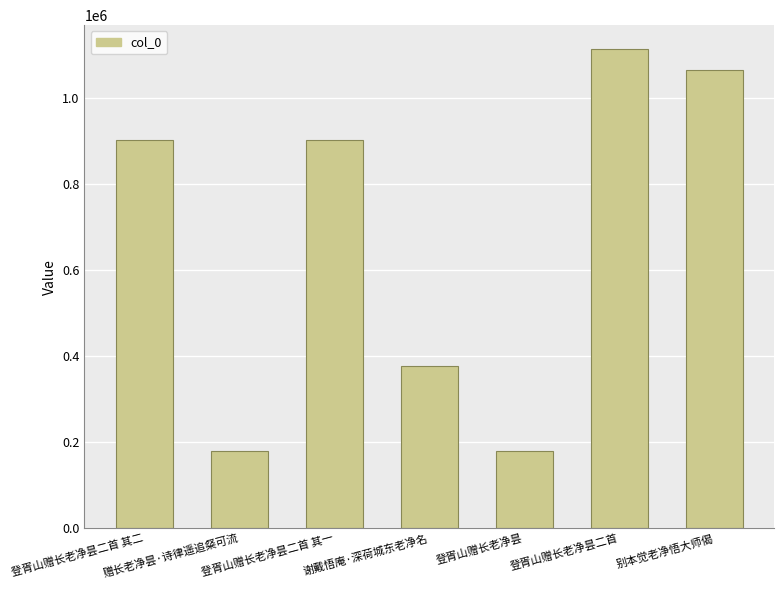

Where is the data nearest to the value 646151?

登胥山赠长老净昙二首 其二